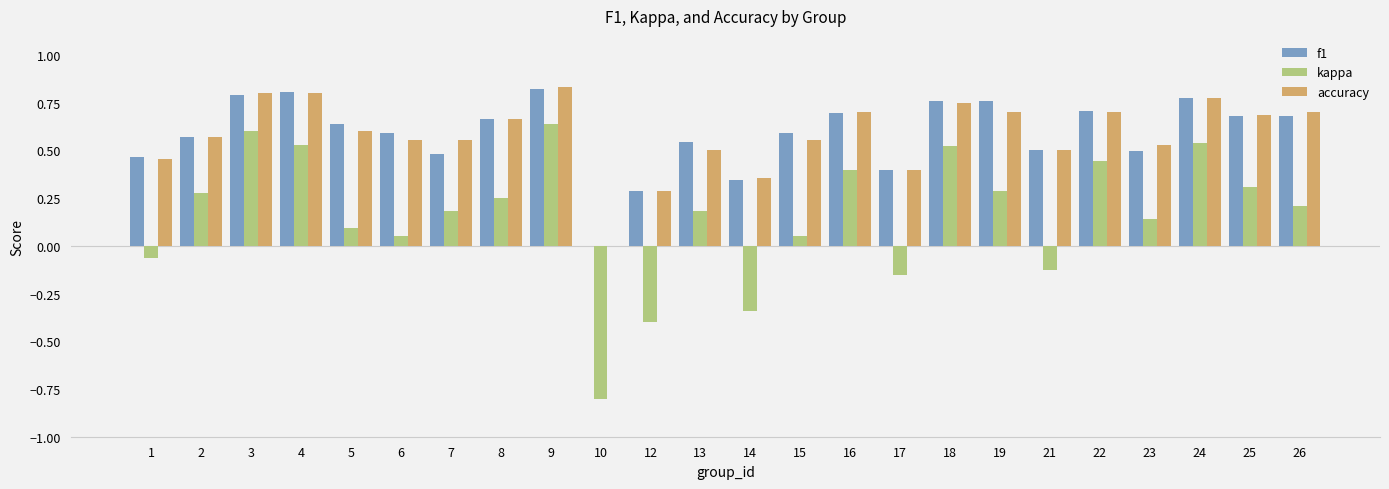

What is the sum of all accuracy values?

14.0